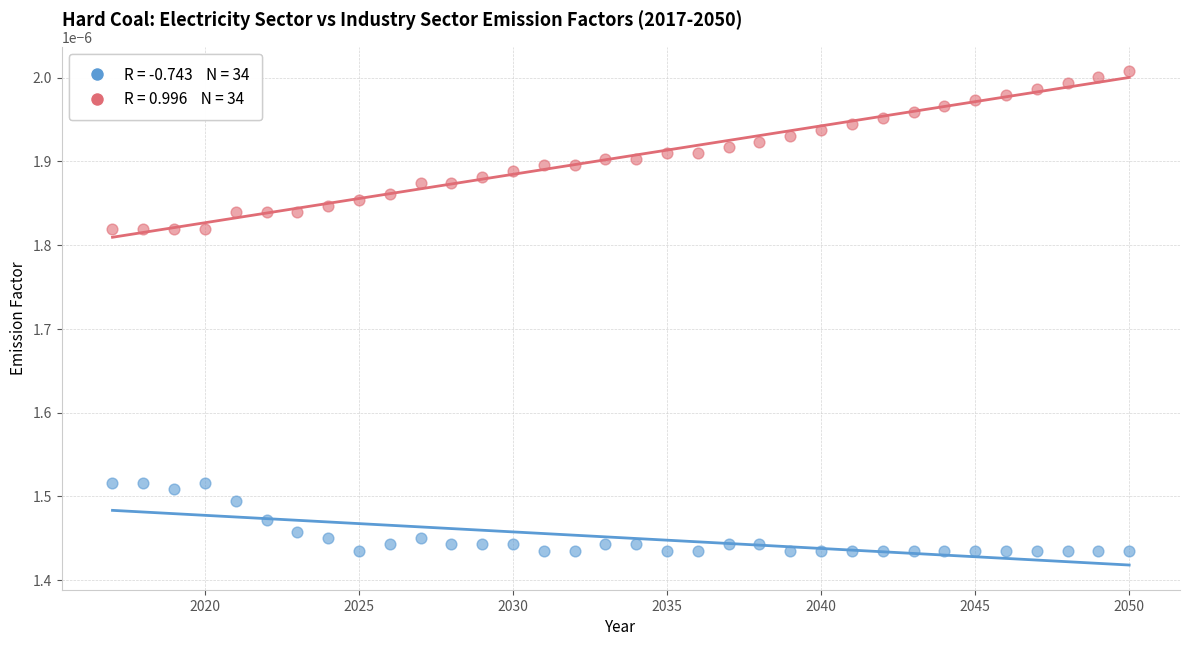

Across all data points, what is the range of X values (max minus min)?

33.0